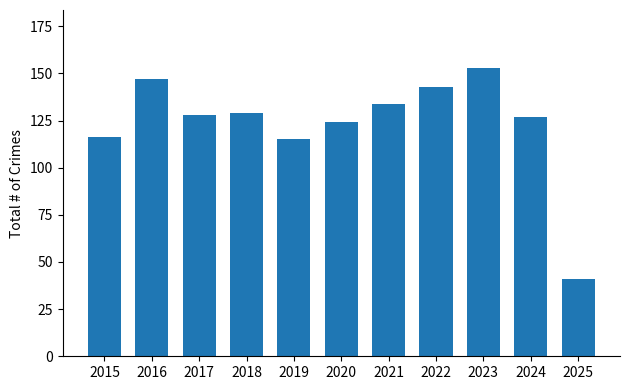

How many bars are there in total?

11